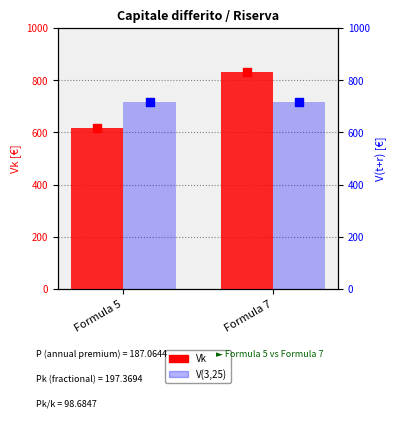

Is the value of Vk at Formula 5 greater than the value of V(3,25) at Formula 7?

No